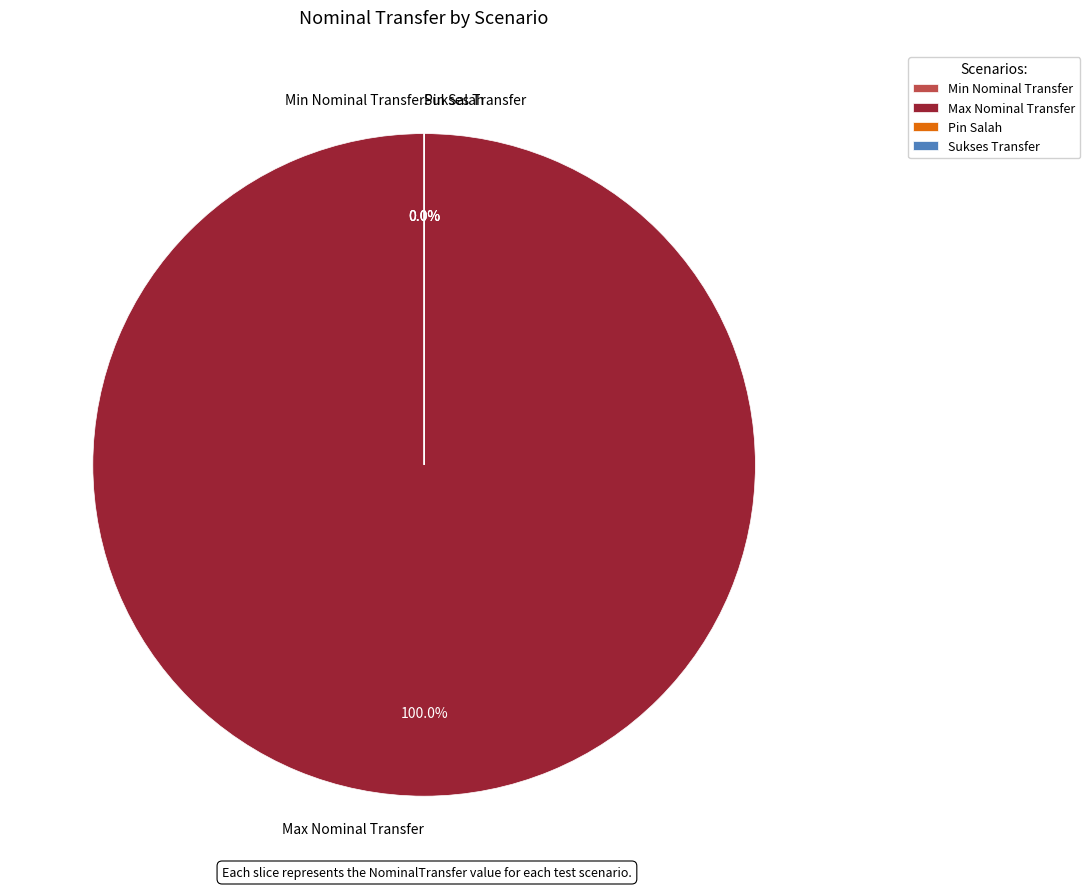

Which has a higher value, Sukses Transfer or Min Nominal Transfer?

Sukses Transfer